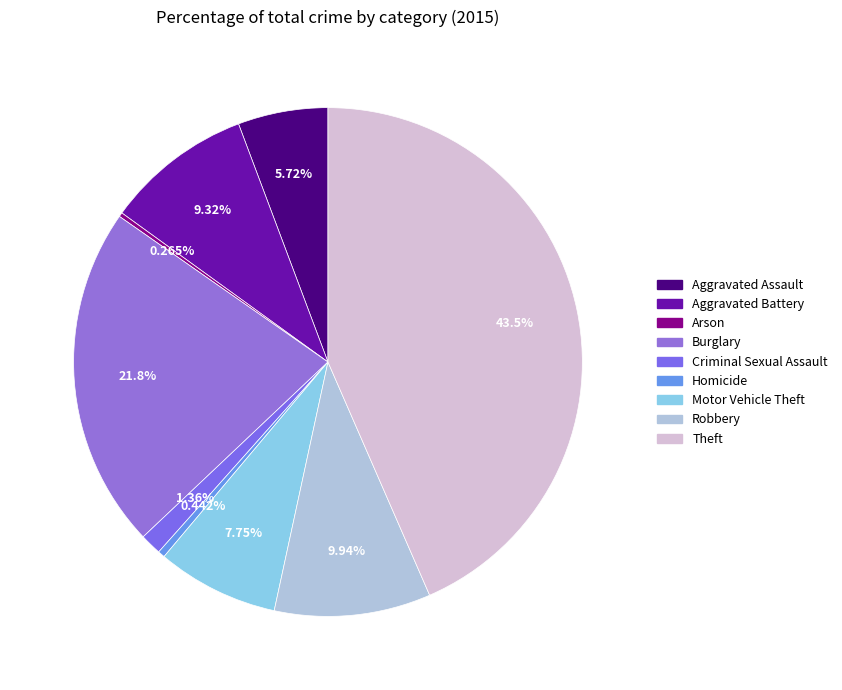

To the nearest percent, what is the difference between the Aggravated Assault and Theft slice percentages?

38%